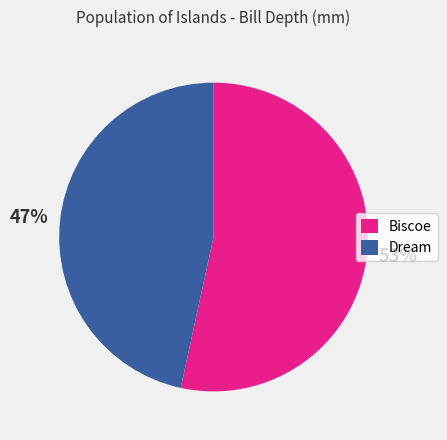

To the nearest percent, what is the combined percentage of Dream and Biscoe?

100%